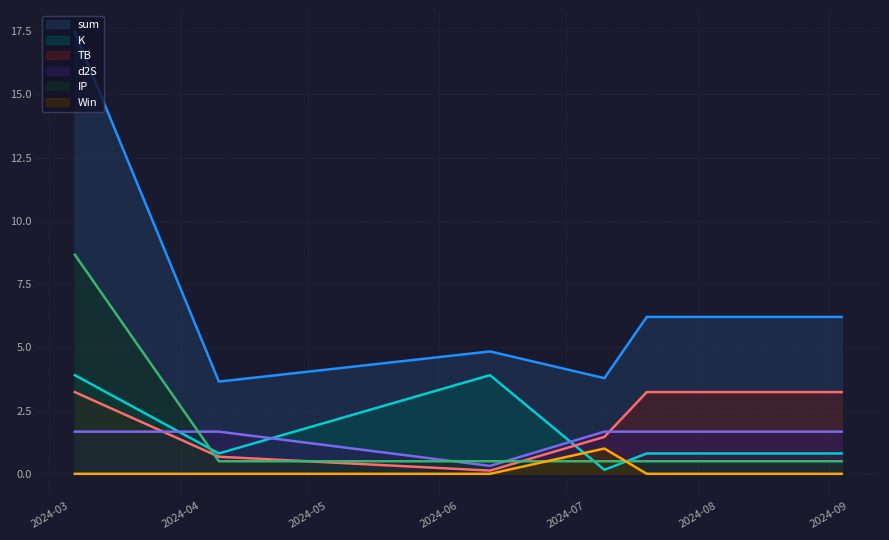

What is the highest value of the TB series?

3.2